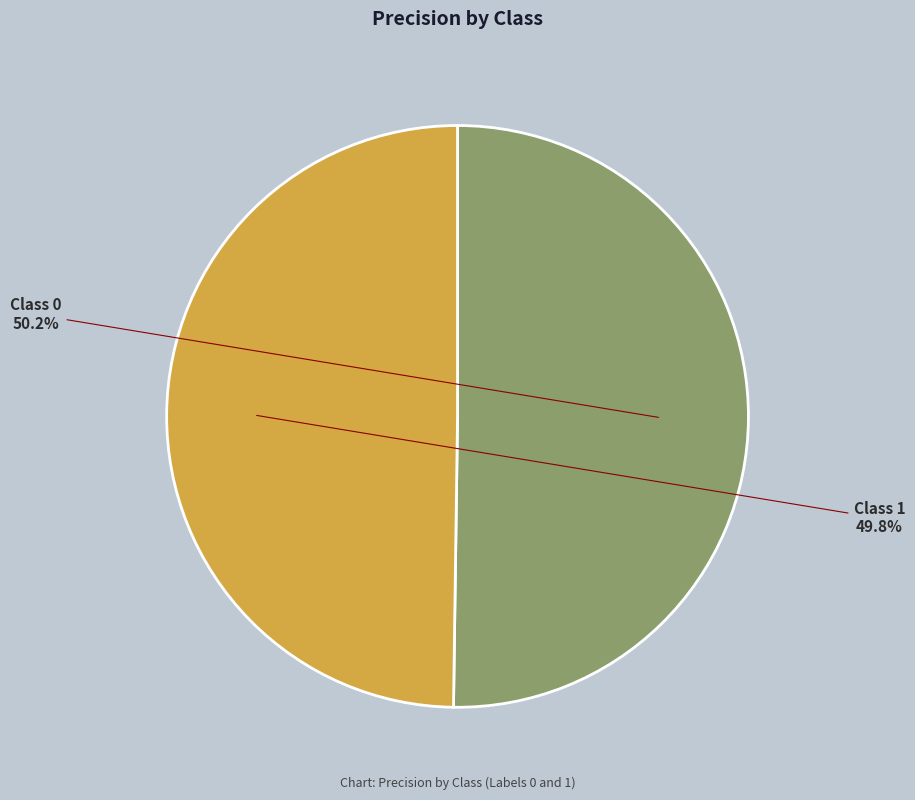

Is there a majority slice in this chart?

Yes